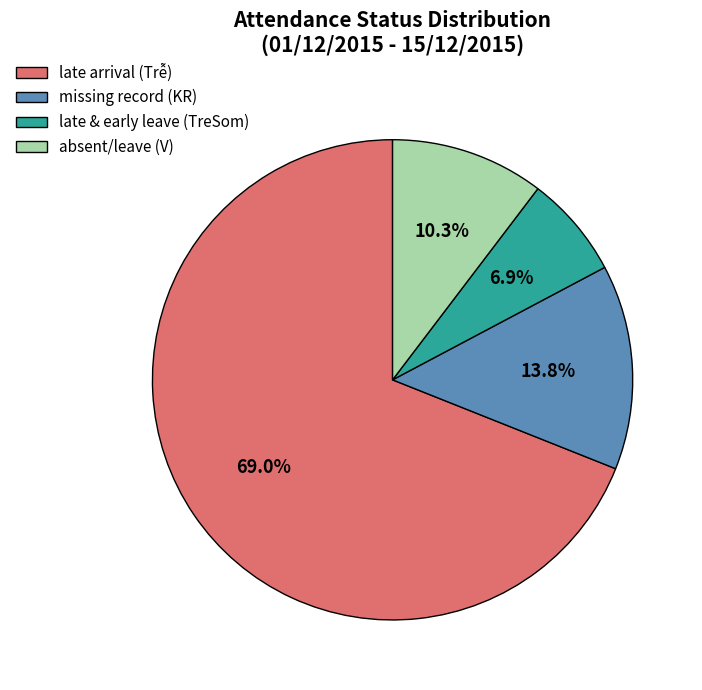

Which category has the smallest portion of the pie?

late & early leave (TreSom)